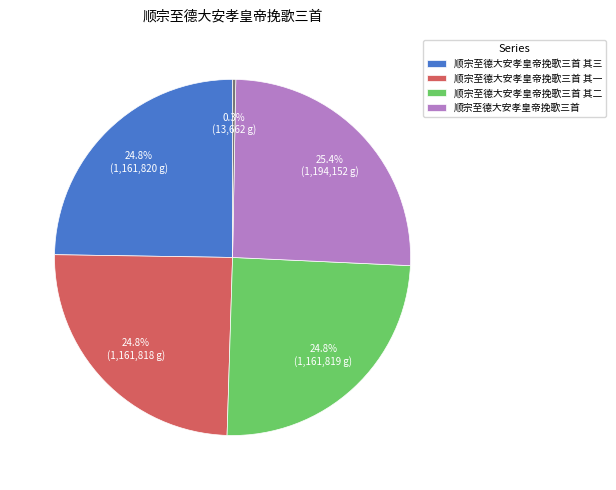

To the nearest percent, what is the difference between the largest and smallest slice percentages?

25%